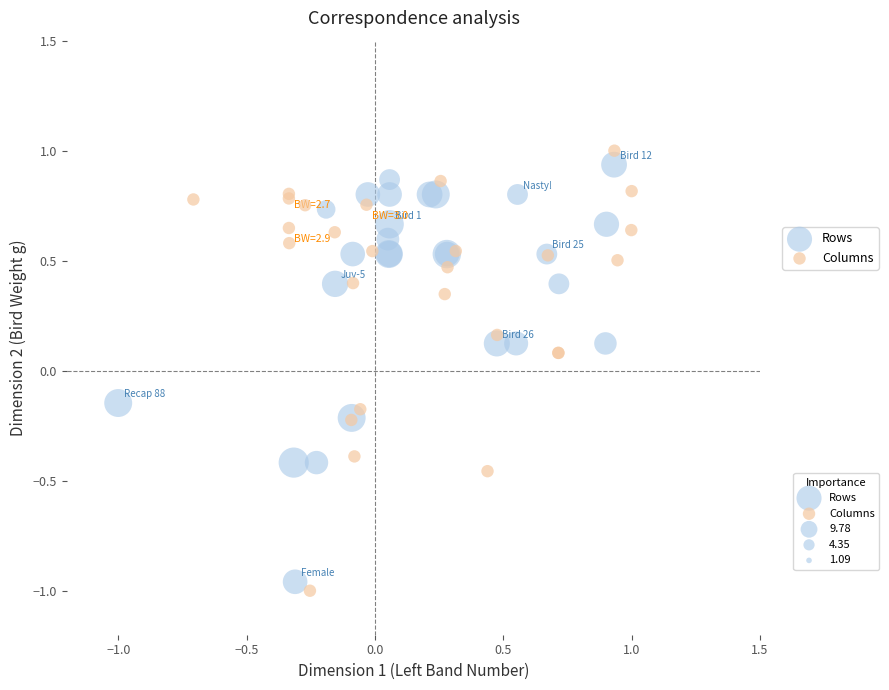

Which series has the largest Y range (max minus min)?

Columns